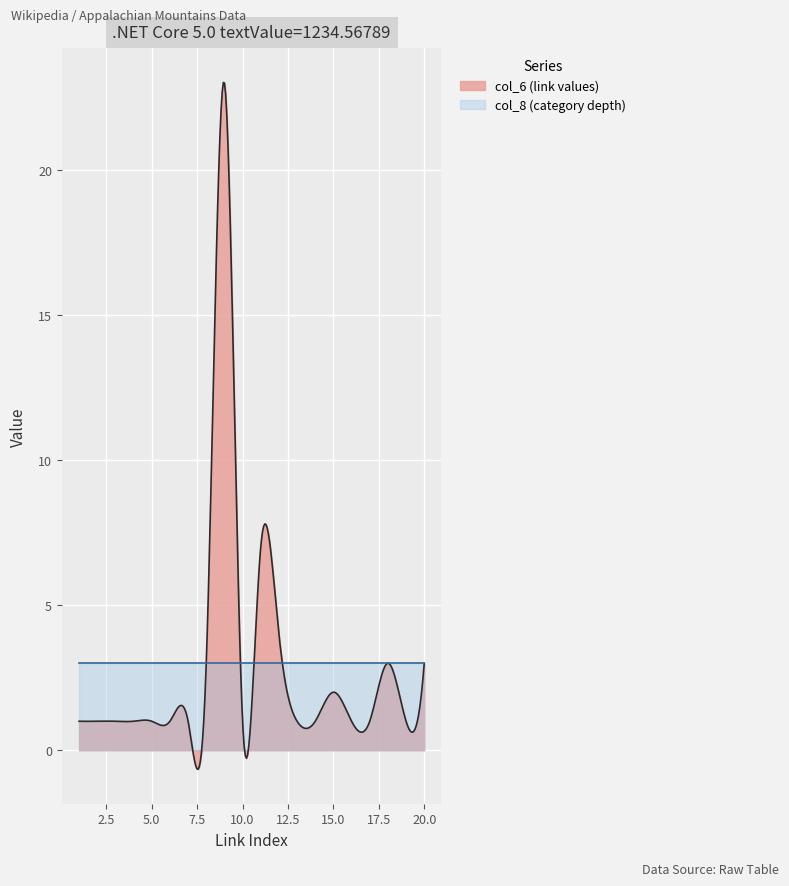

At which category is the sum across all series the highest?

9